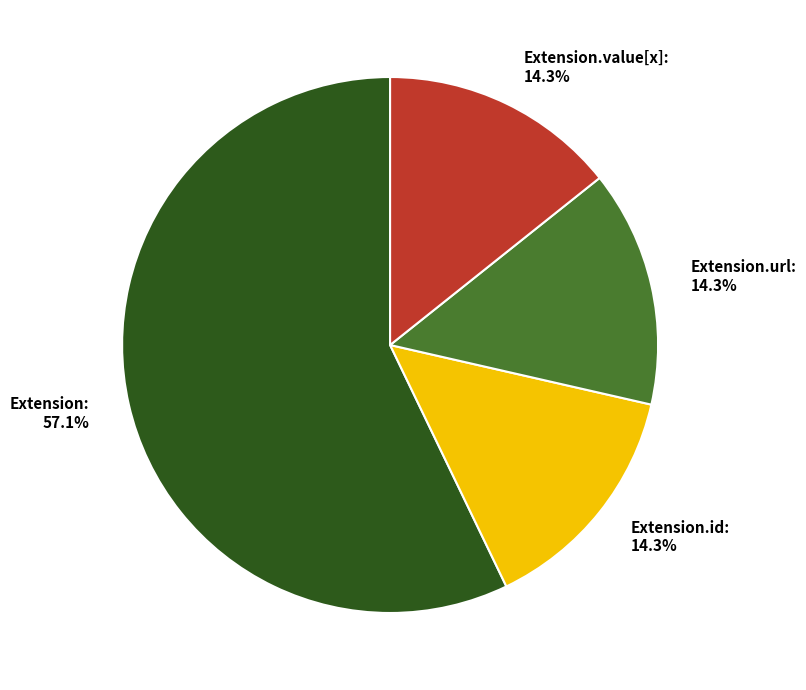

To the nearest percent, what is the average slice percentage?

25%